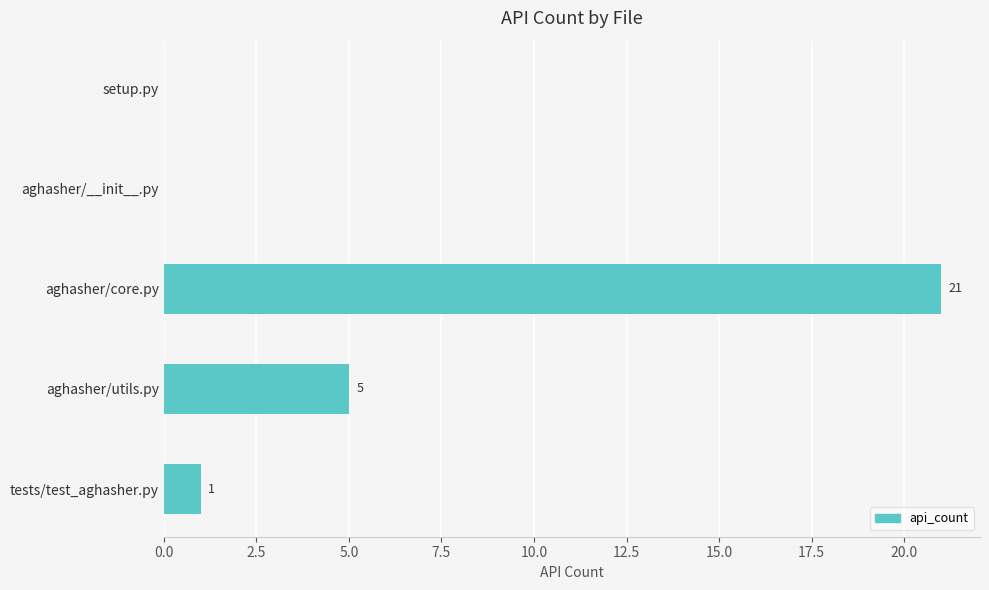

The value at aghasher/__init__.py is -11. True or false?

False